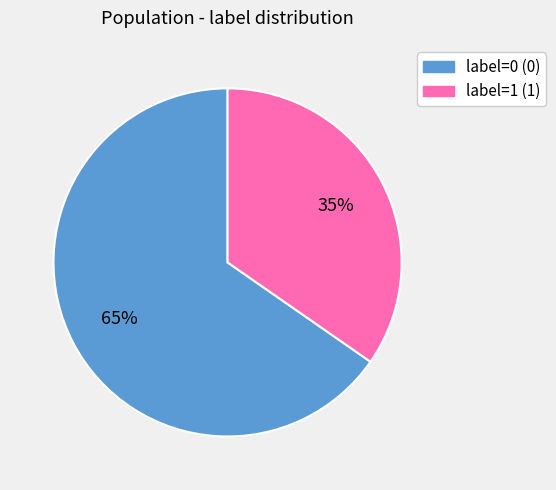

To the nearest percent, what is the combined percentage of label=0 (0) and label=1 (1)?

100%